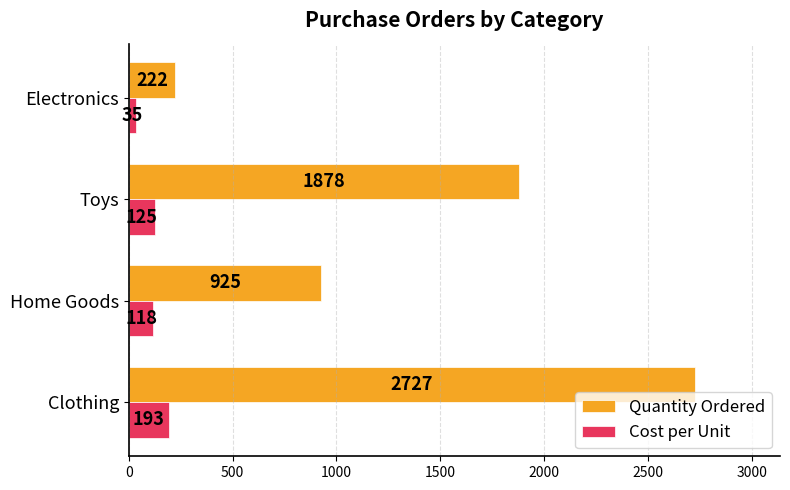

What is the smallest value displayed?

35